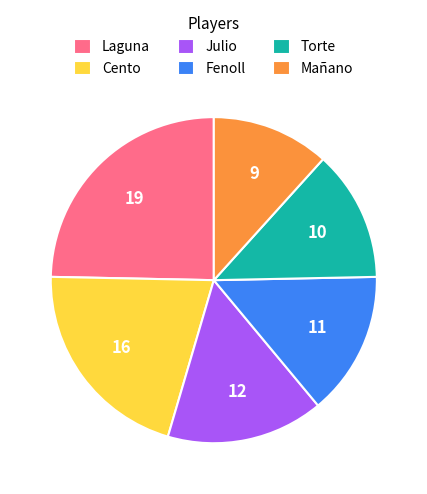

The Fenoll slice represents 28% of the pie. True or false?

False